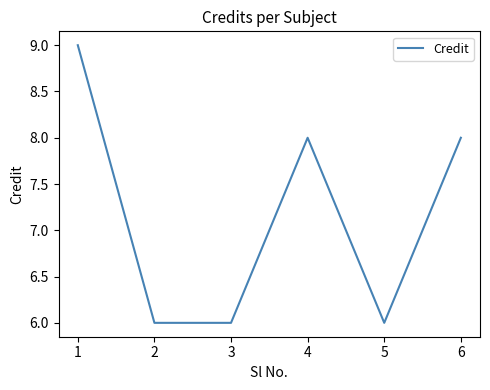

How many interior local peaks (higher than both neighbors) does the data have?

1